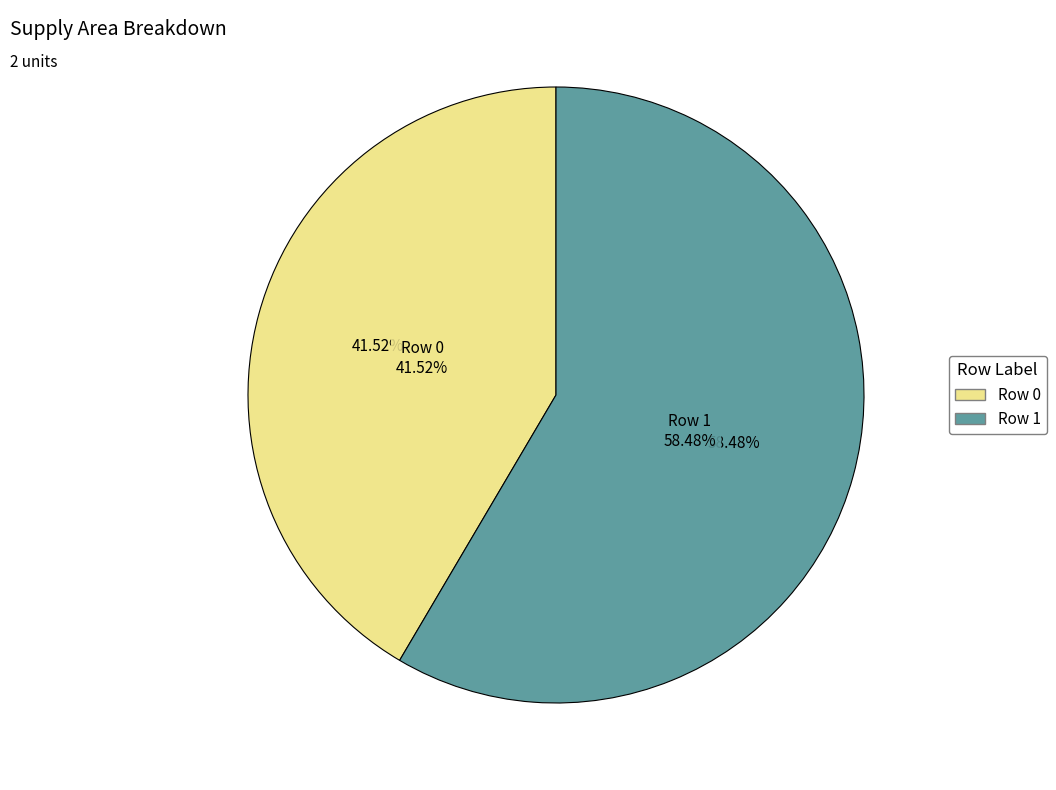

Does Row 0 account for over 50% of the chart?

No